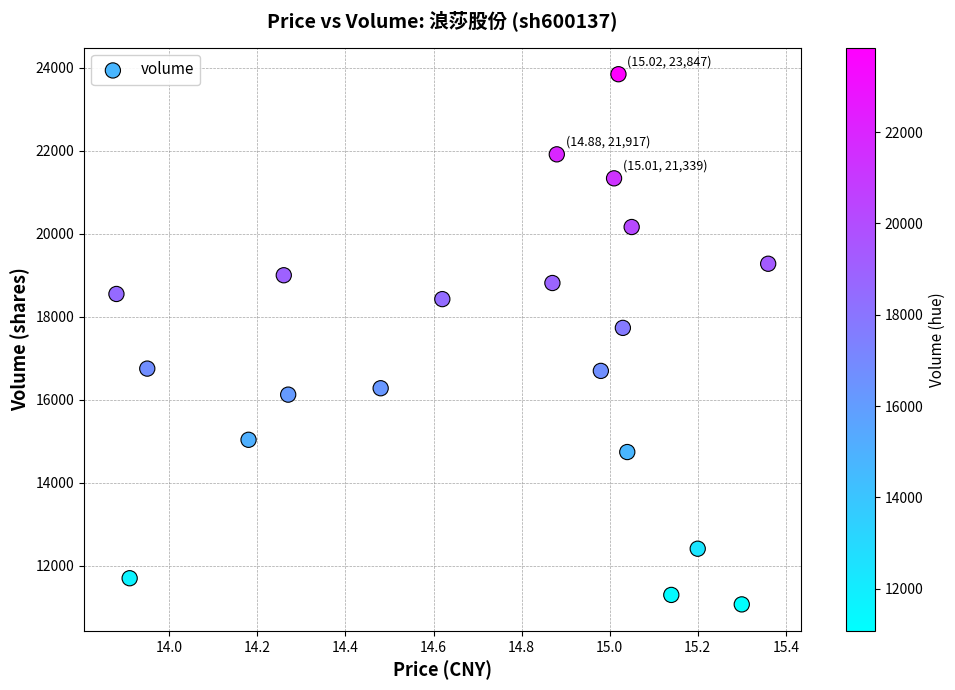

What Y value in the scatter plot is closest to 17461?

17736